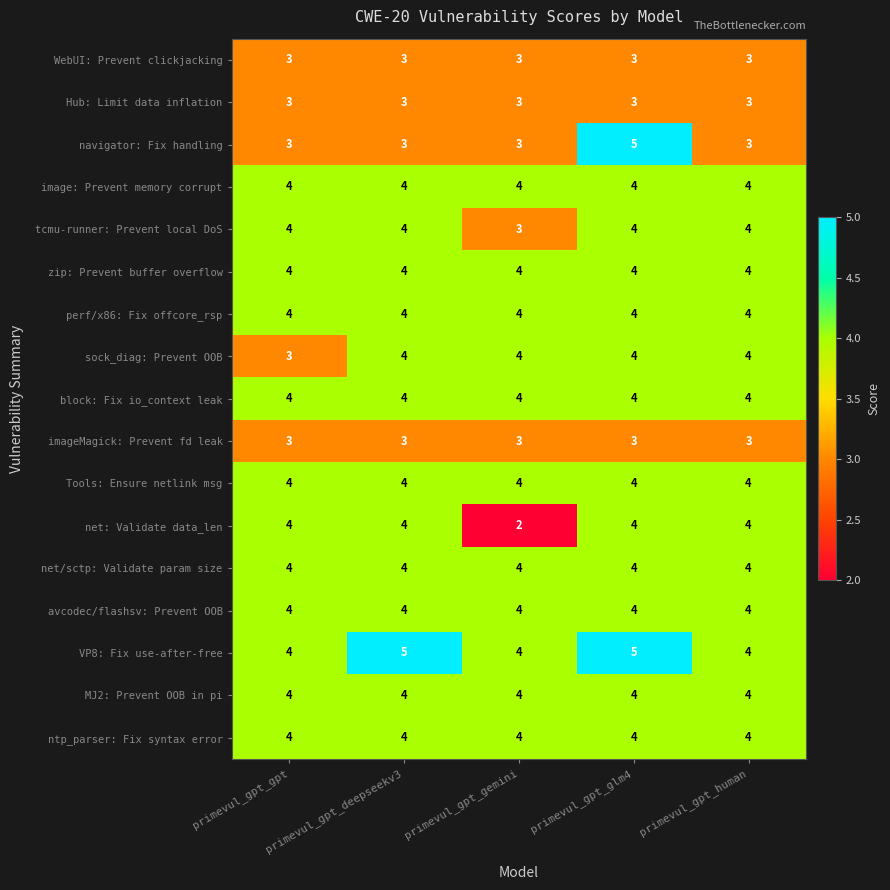

Which series changed the most between primevul_gpt_deepseekv3 and primevul_gpt_glm4?

navigator: Fix handling